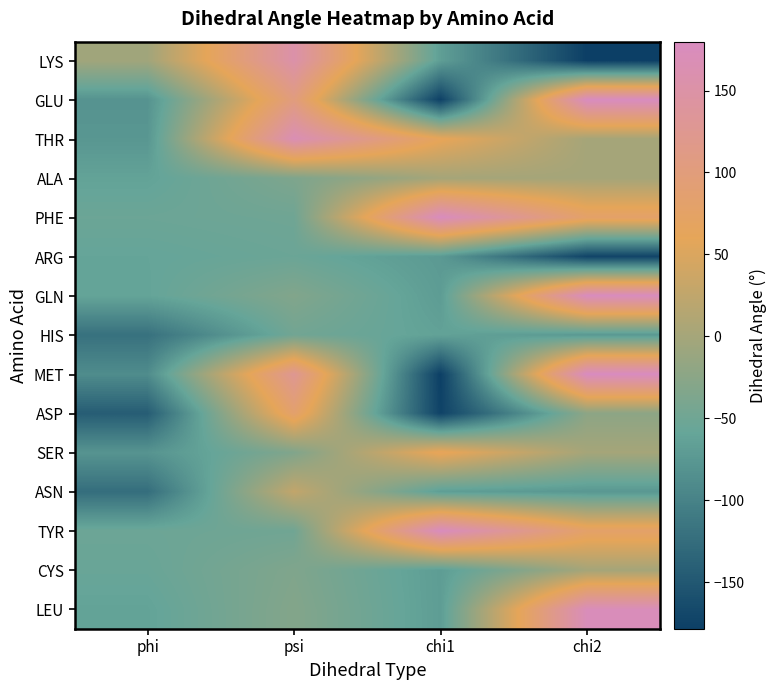

Count the number of data series in this chart.

15